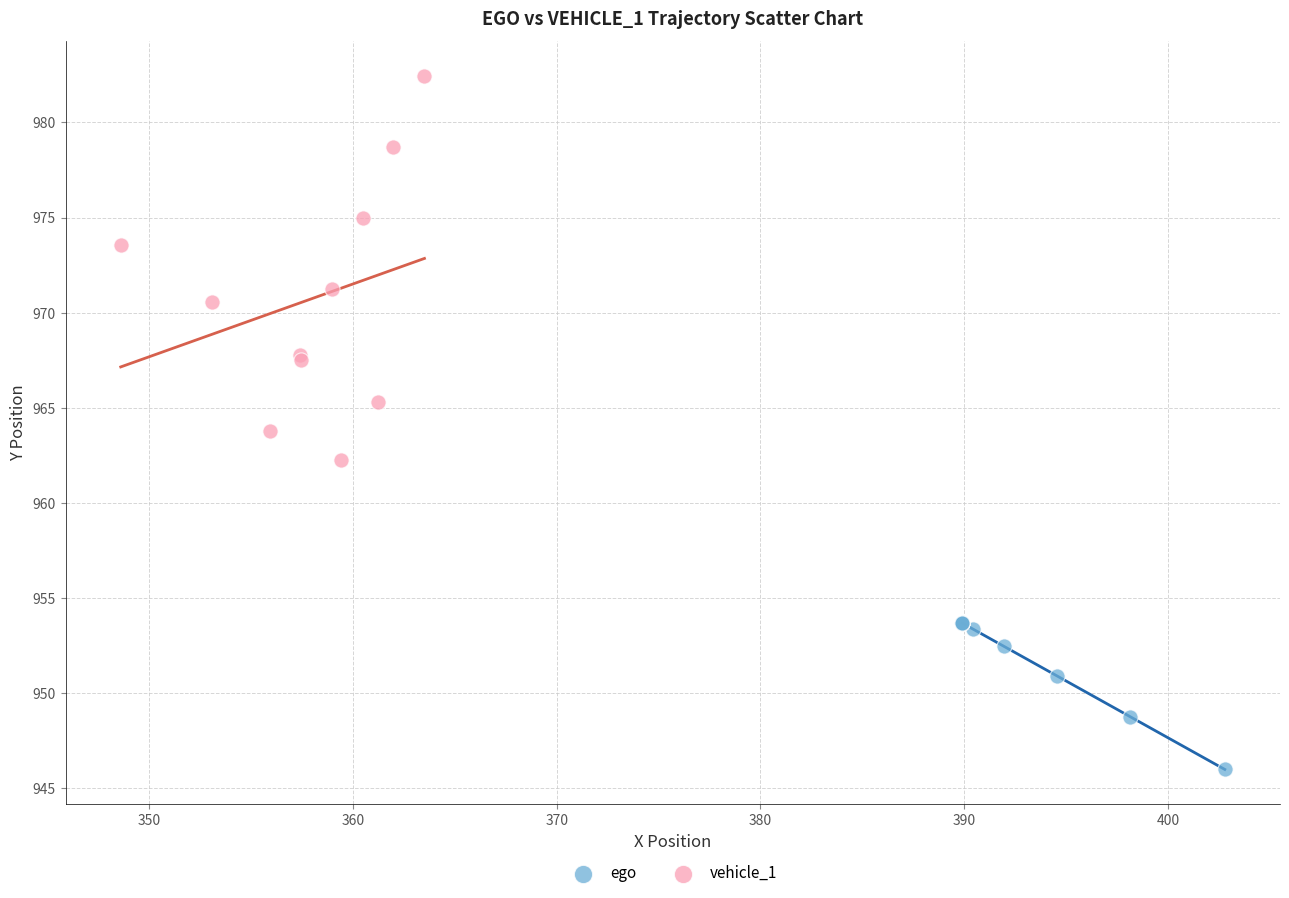

What are all the series names shown in the legend?

ego, vehicle_1